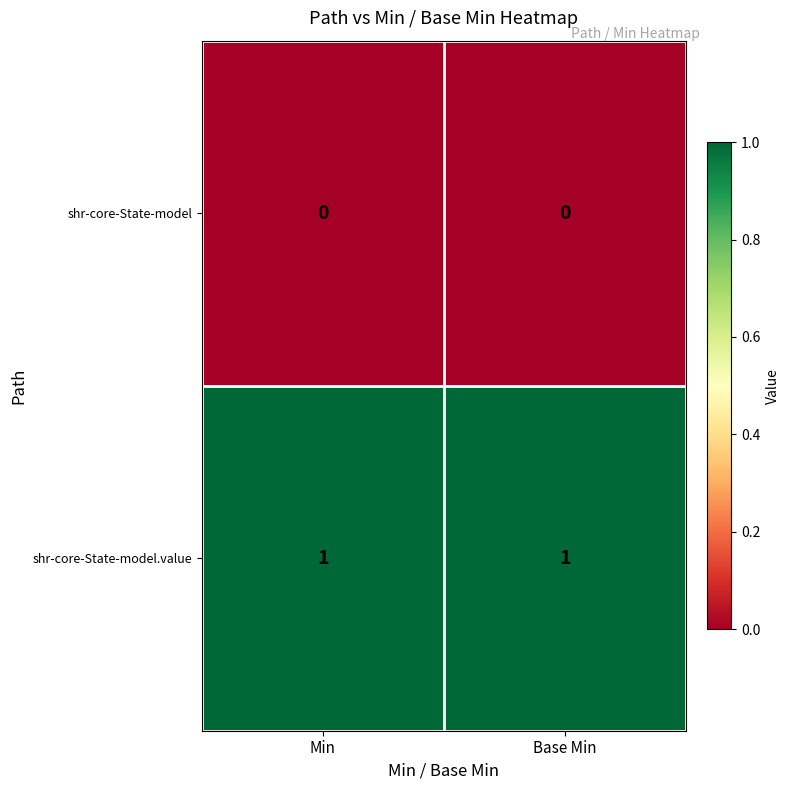

Is it true that shr-core-State-model.value equals 2 at Min?

False